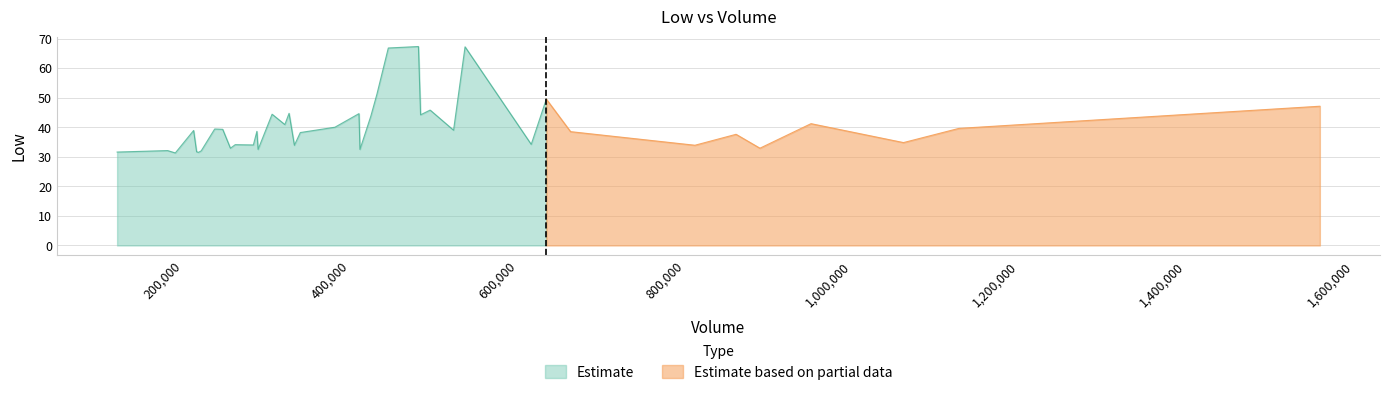

What is the lowest value of the Estimate series?

31.3